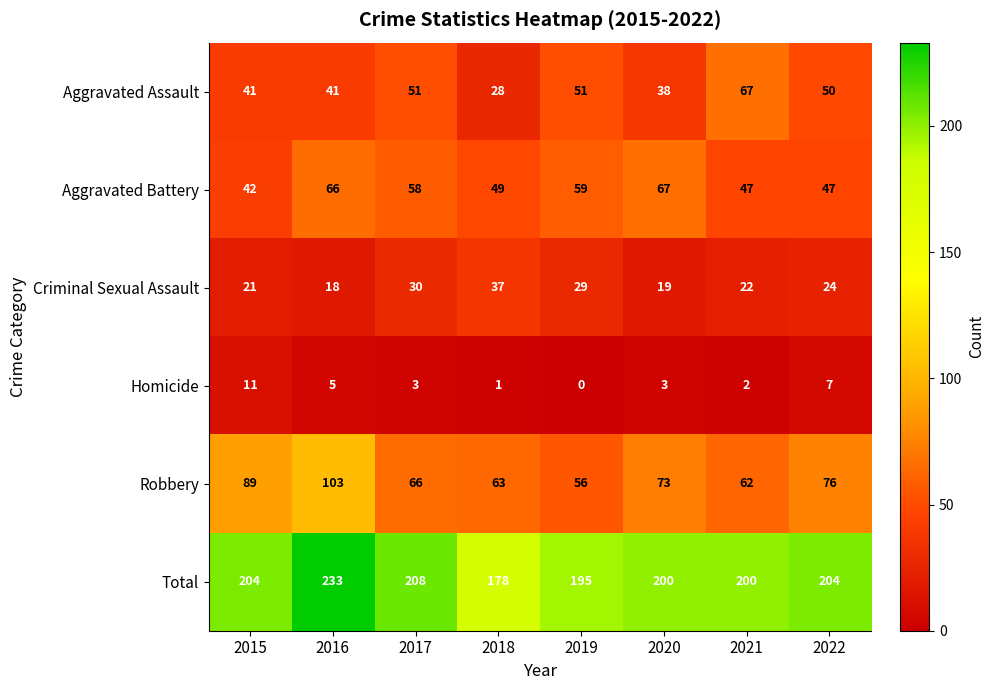

True or false: Homicide has a value of 2 at 2018.

False